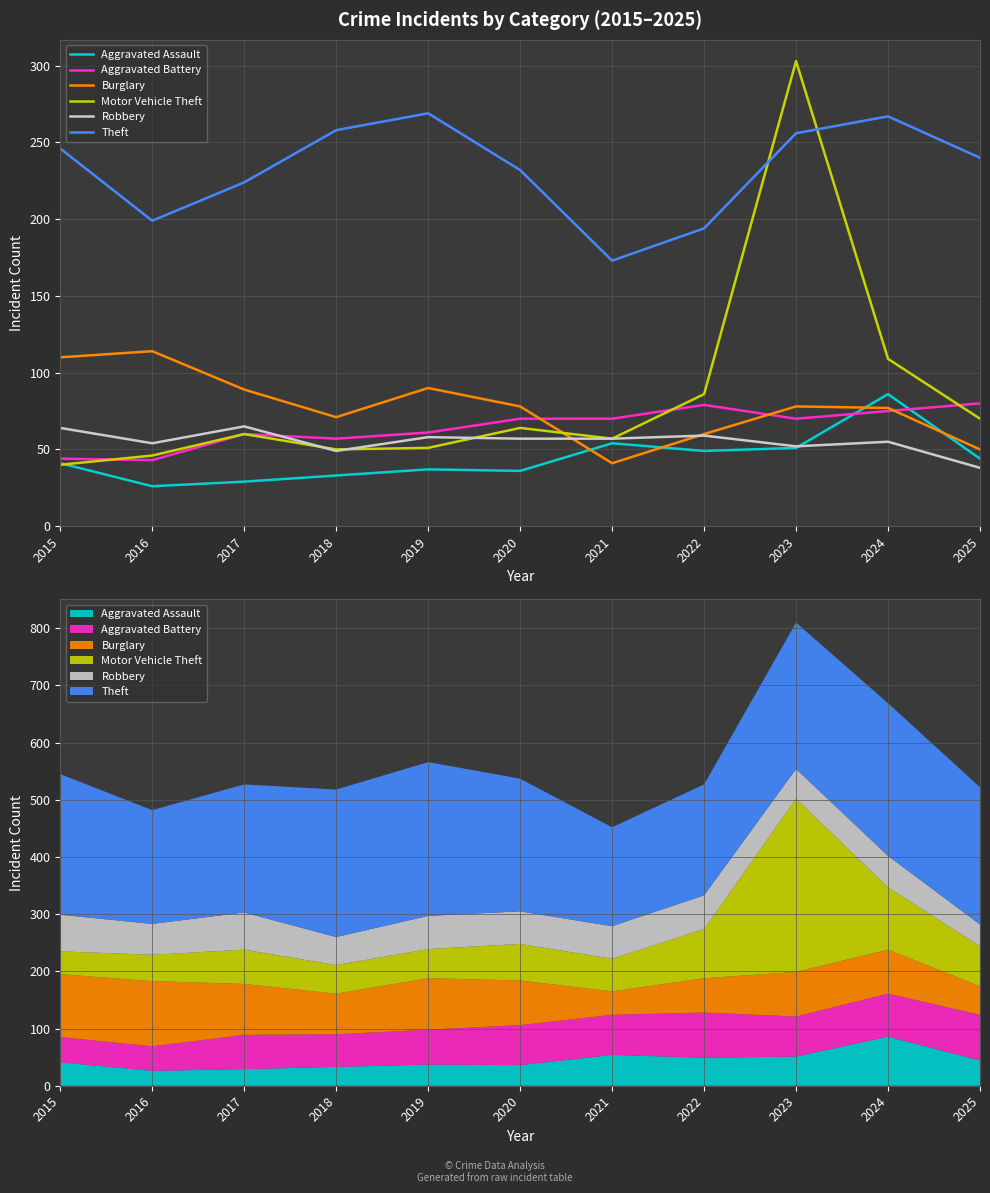

How many lines are shown in the chart?

6